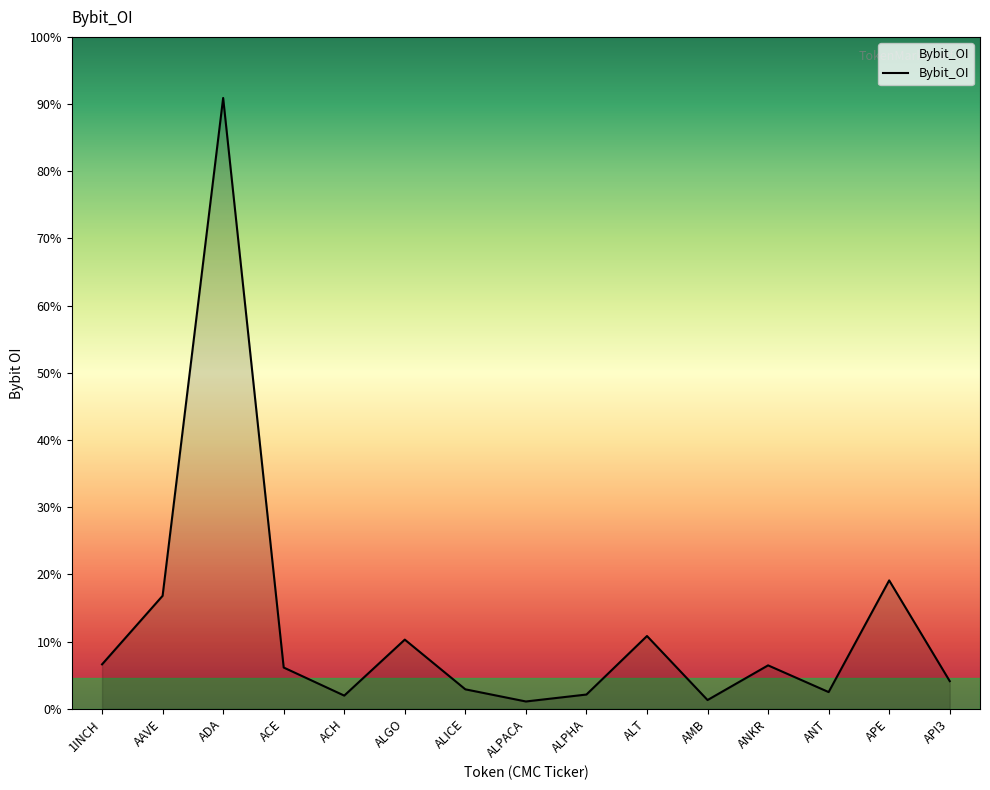

Is it true that the value at ADA is 195684747?

False